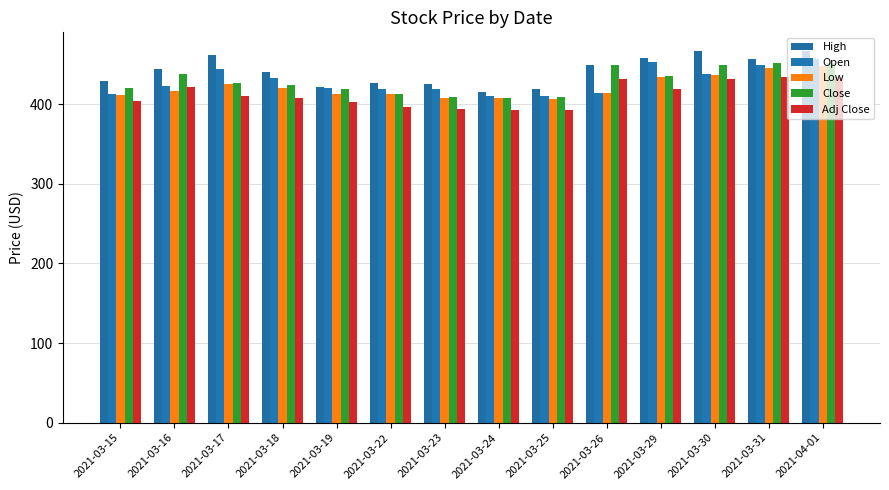

Which series has the largest total across all categories?

High